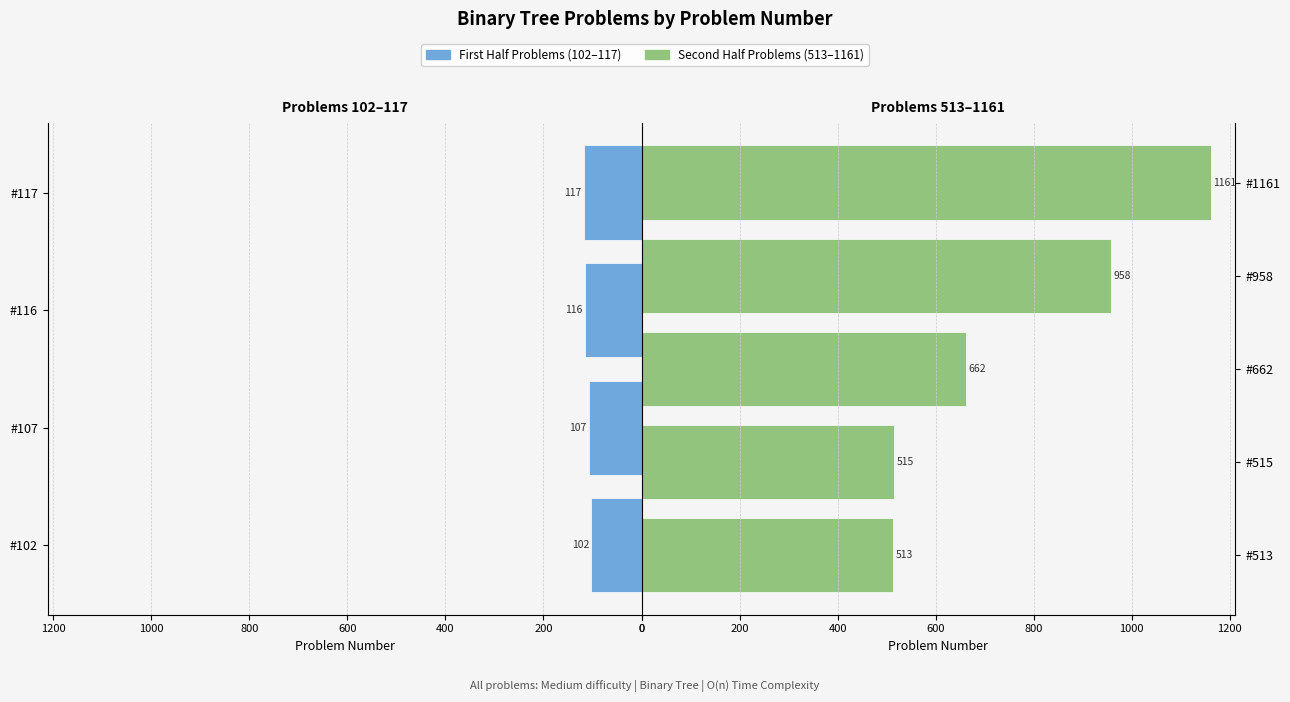

What value does the data have at 102?

102